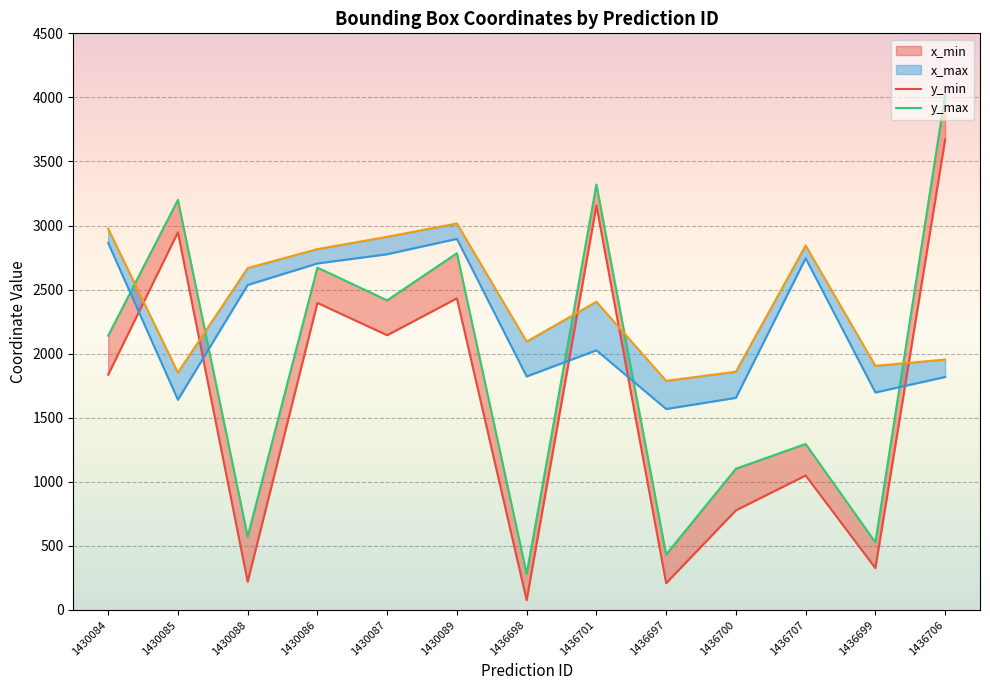

How many data points does each series have?

13